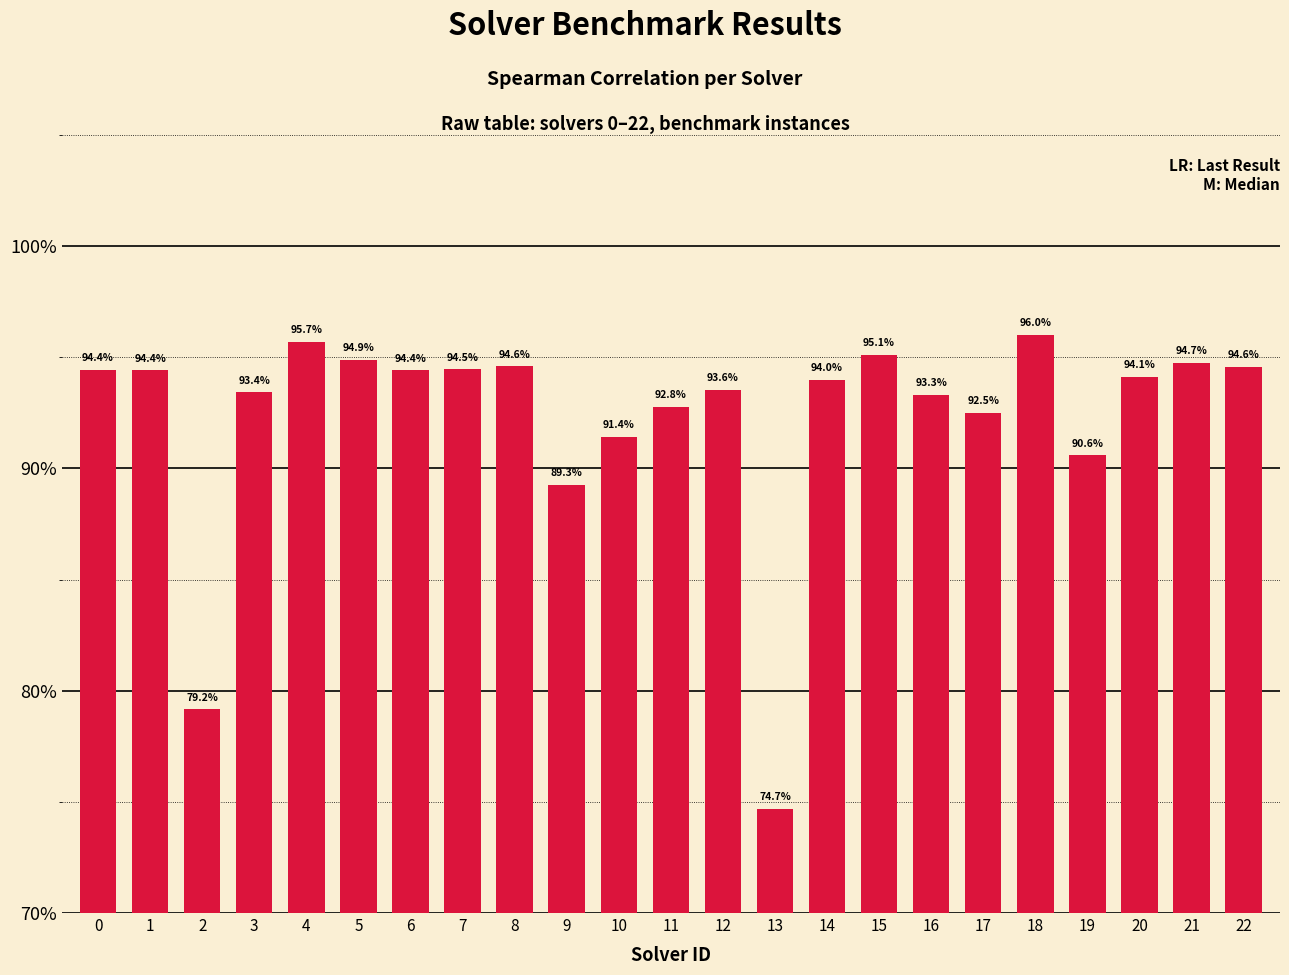

List the labels in order of value, largest first.

18, 4, 15, 5, 21, 8, 22, 7, 0, 1, 6, 20, 14, 12, 3, 16, 11, 17, 10, 19, 9, 2, 13